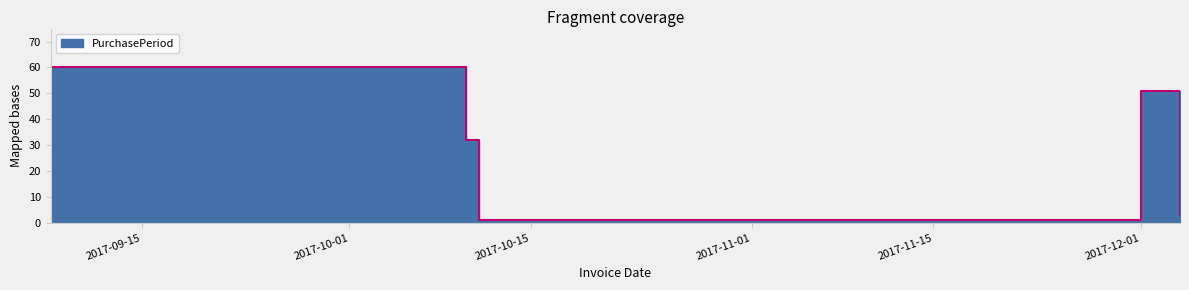

How many values are below 32?

2